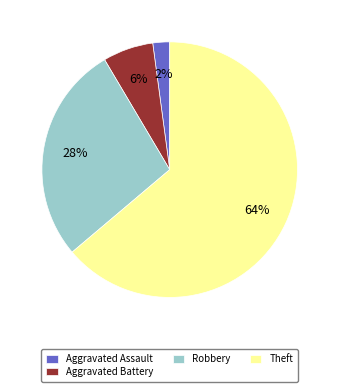

Combined, do Aggravated Battery and Robbery account for over 50%?

No